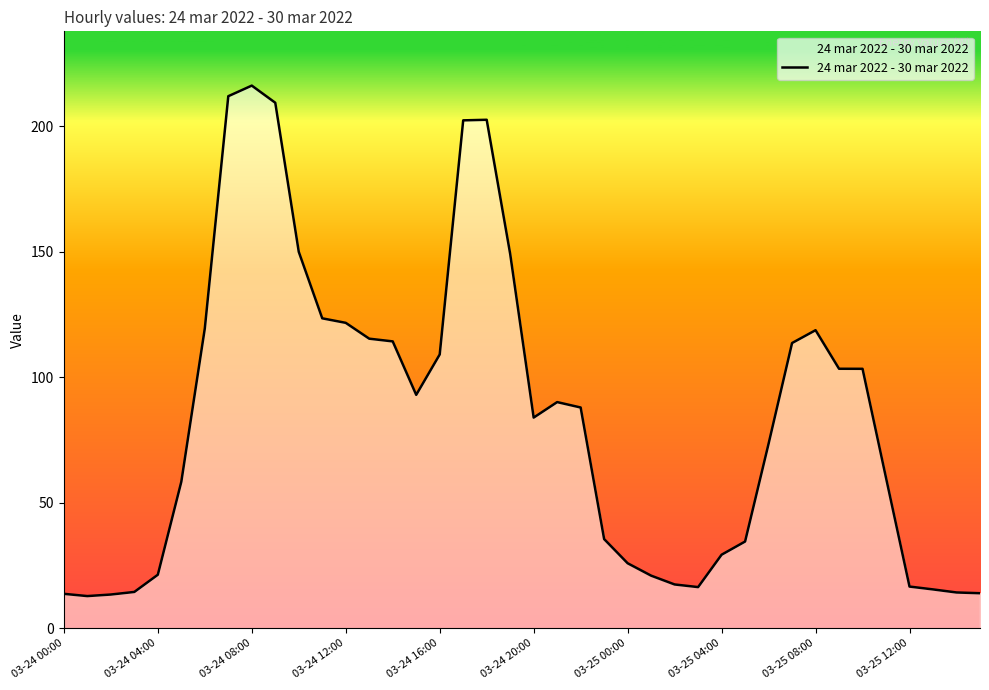

What is the greatest value displayed?

216.2